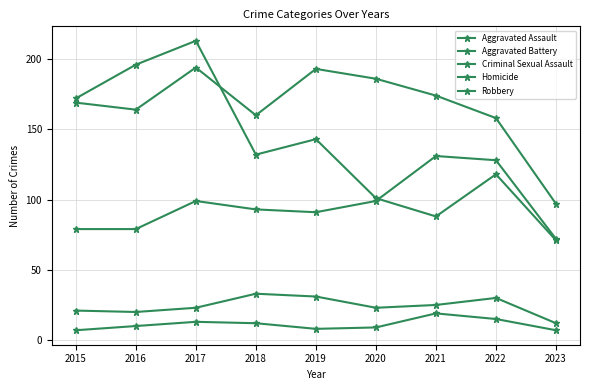

At which category does Homicide reach its first local peak?

2017